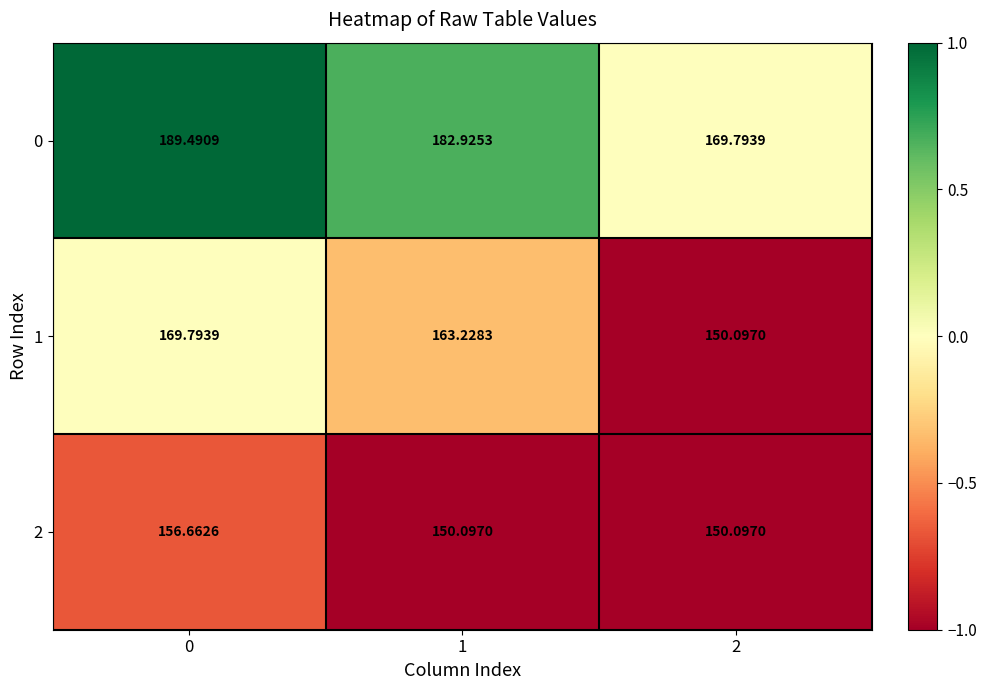

Is the value of 2 at 1 greater than the value of 0 at 2?

No